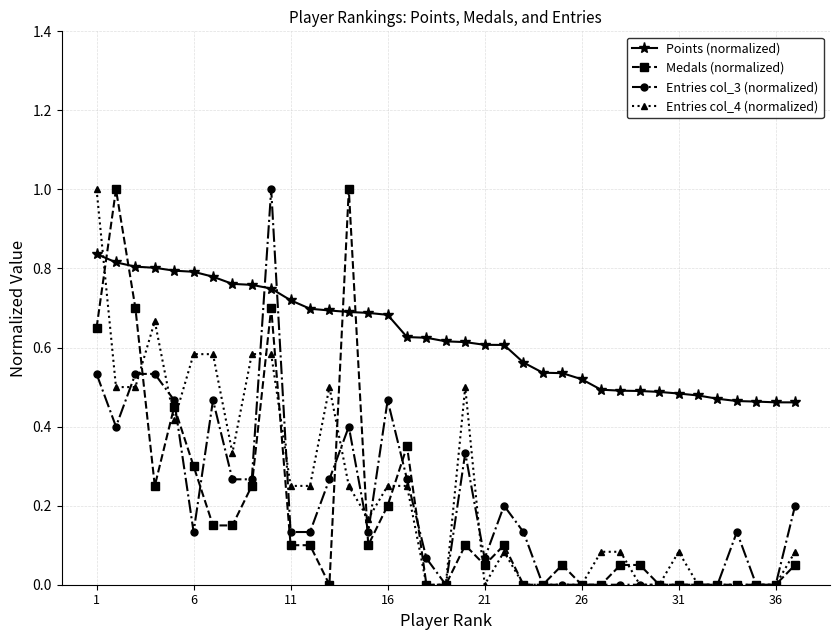

How many intersections are there between Points (normalized) and Entries col_4 (normalized)?

1